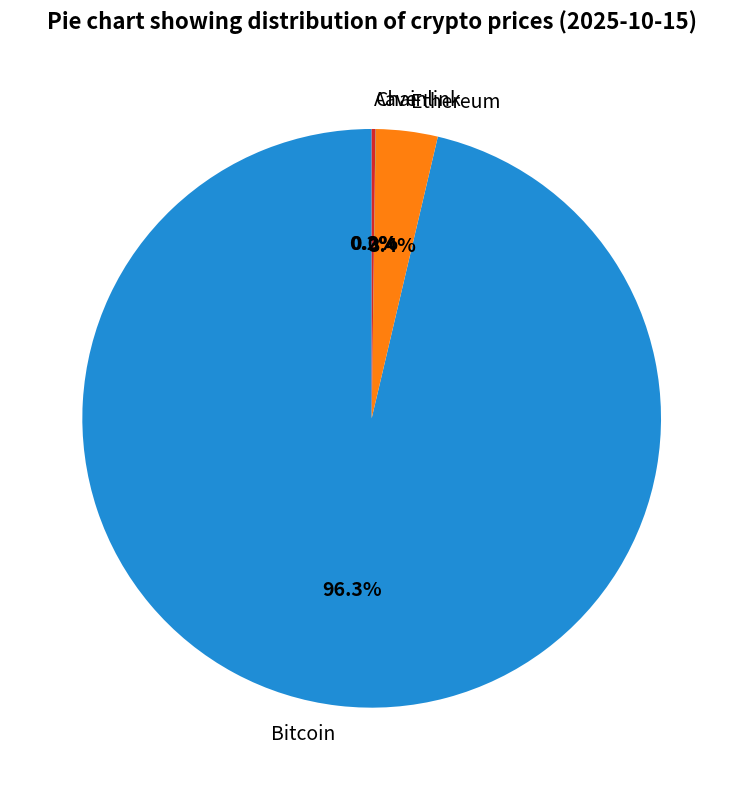

Between Ethereum and Bitcoin, which is larger?

Bitcoin